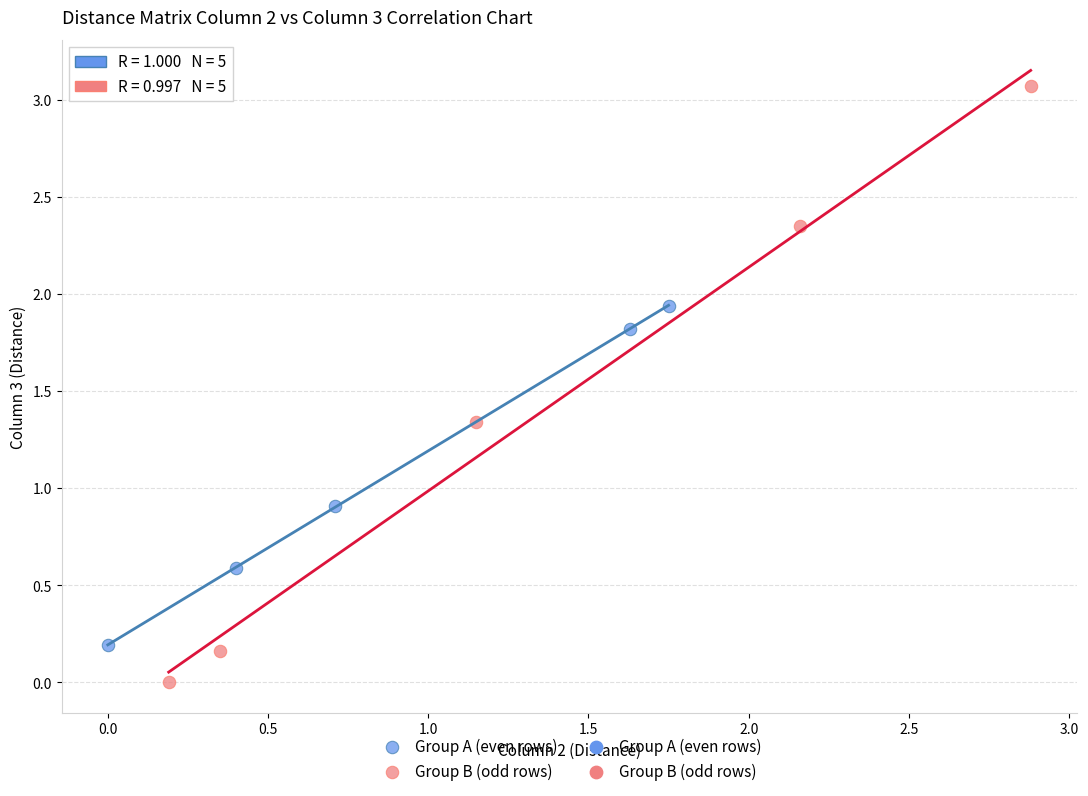

Which series reaches the minimum Y coordinate?

Group B (odd rows)